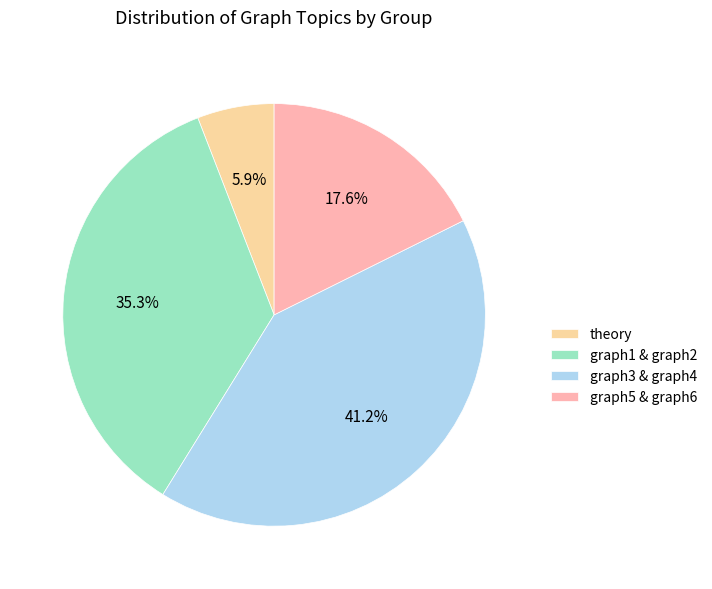

Rank the categories by value from lowest to highest.

theory, graph5 & graph6, graph1 & graph2, graph3 & graph4